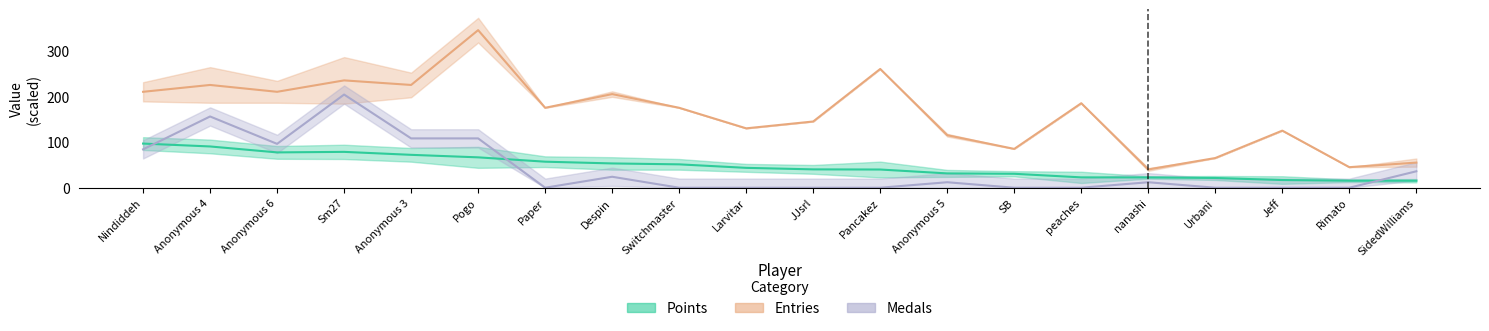

At how many categories does at least one series exceed 36?

20